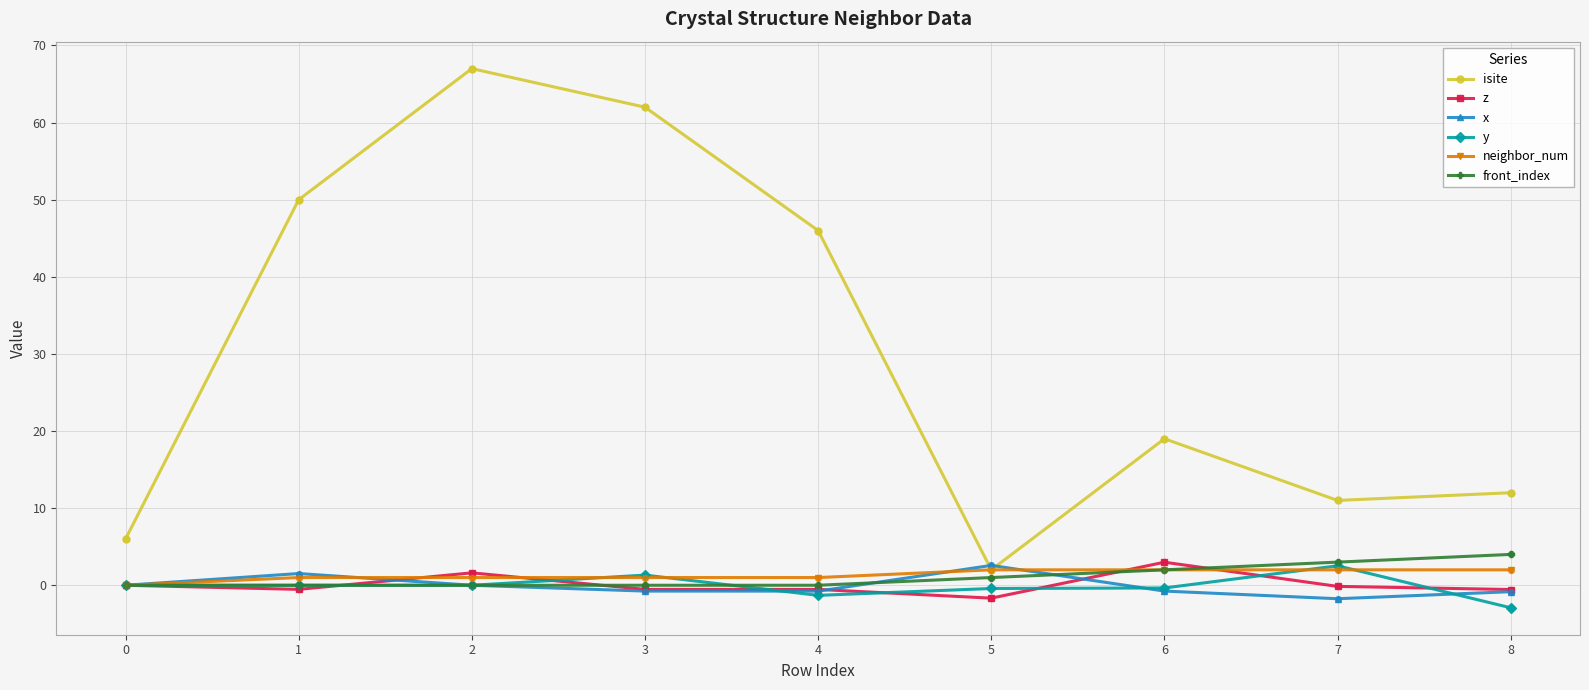

Which series has the widest spread of values?

isite